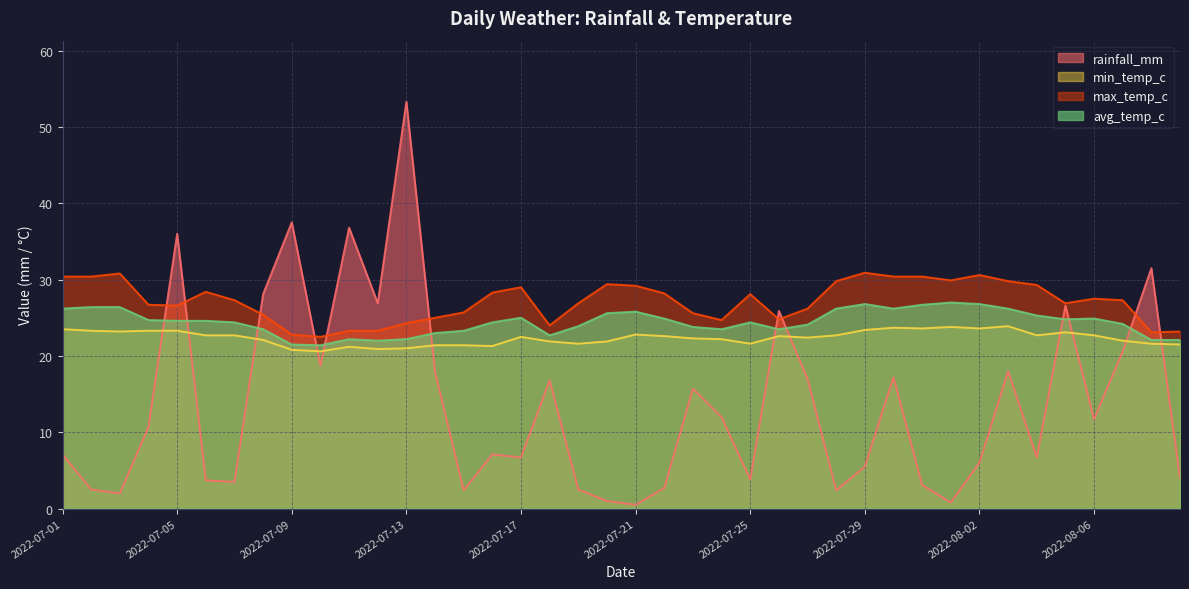

Read the min_temp_c value at 2022-07-16.

21.3